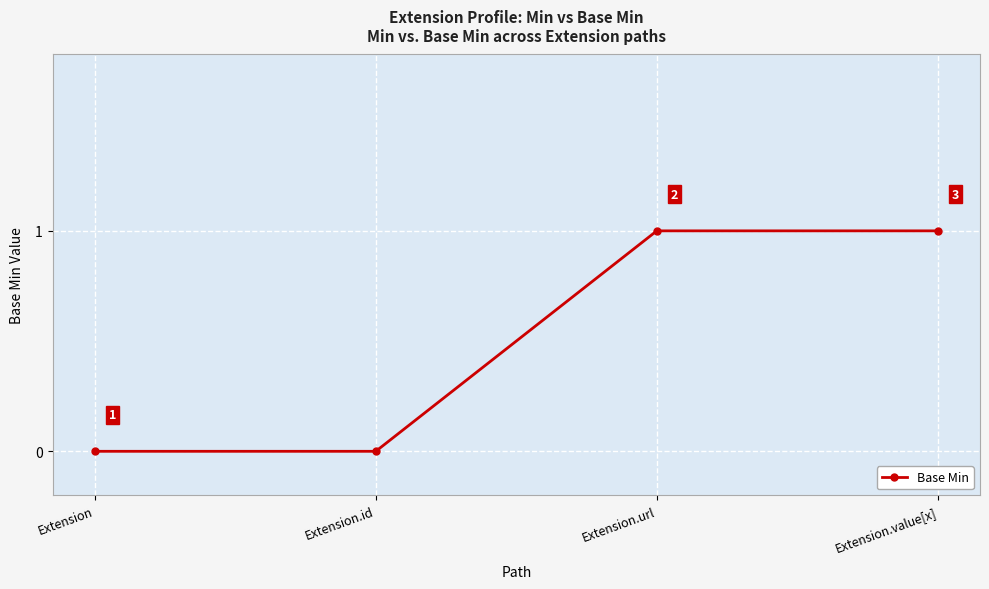

Is it true that the value at Extension.value[x] is 0?

False